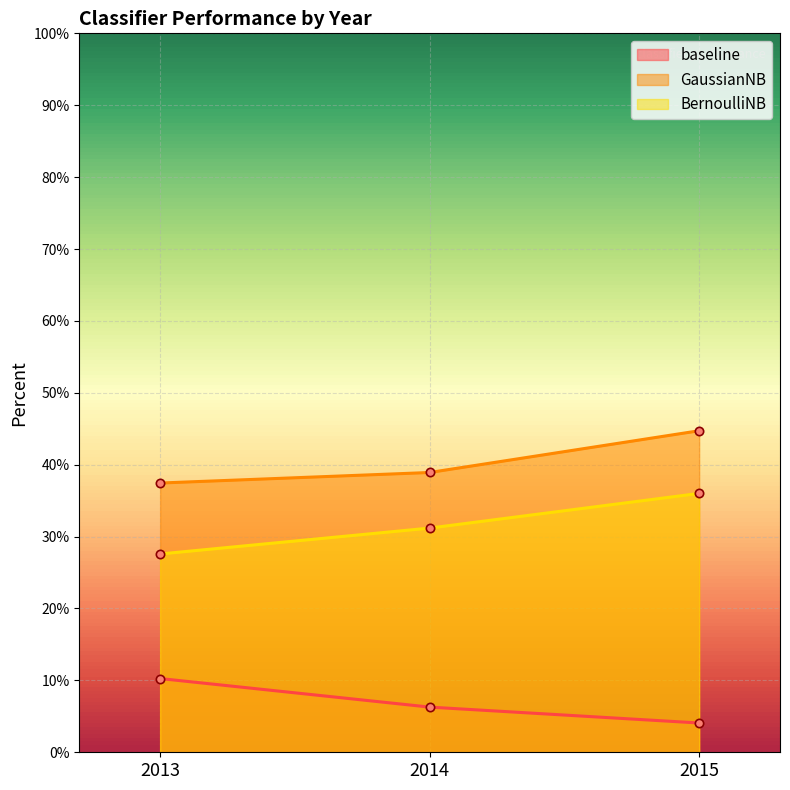

Which category has the highest value across all series?

2015